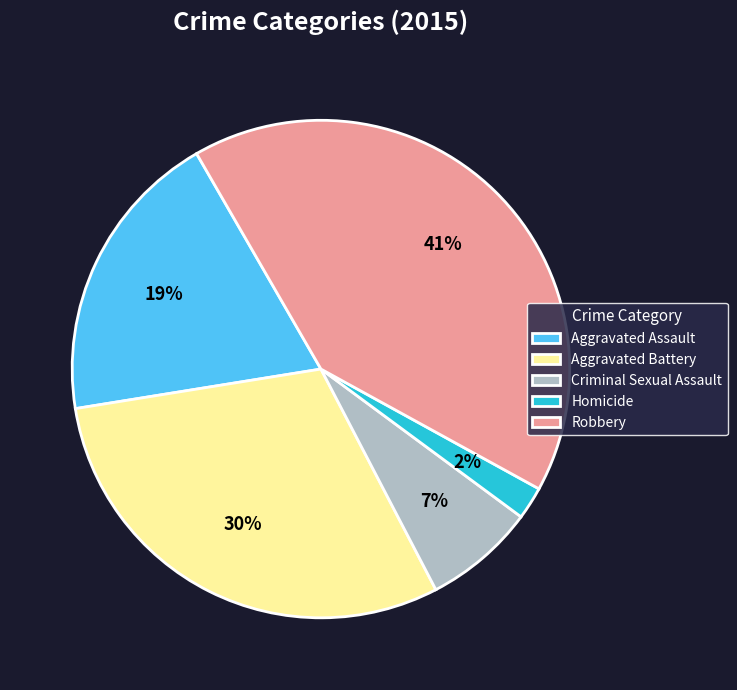

Combined, do Aggravated Battery and Robbery account for over 50%?

Yes